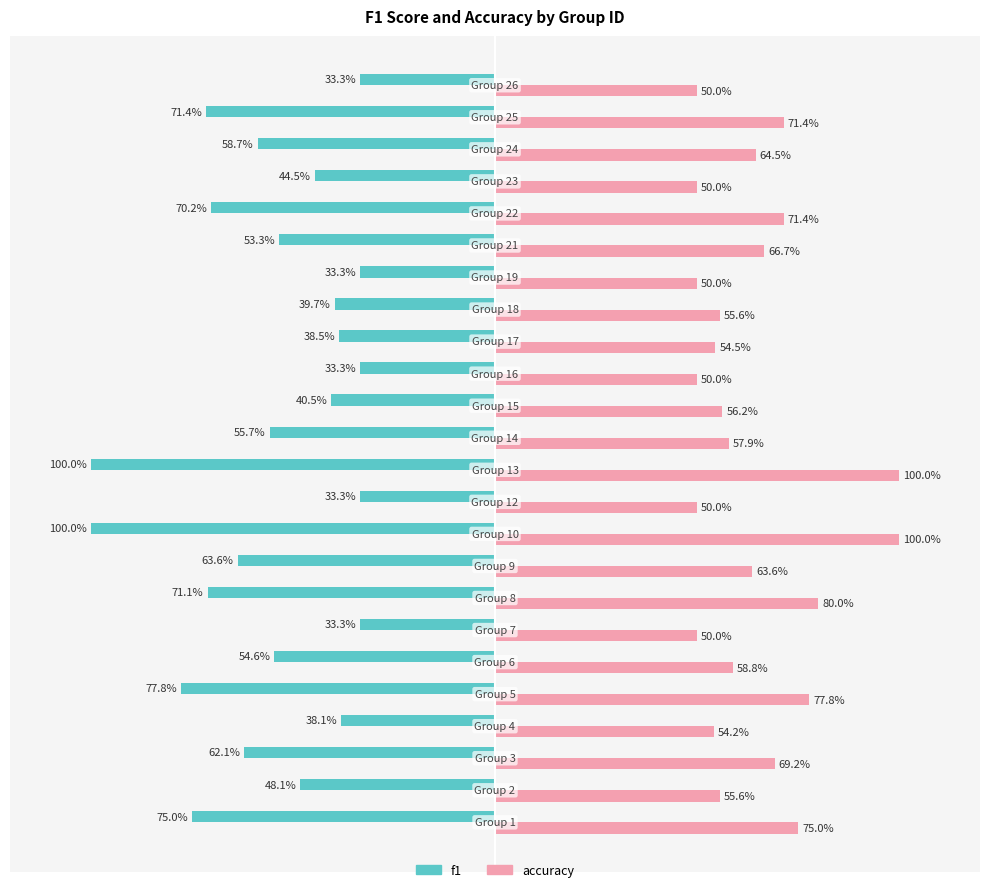

Reading right to left, extract all data points from this chart.

f1: -0.3	-0.7	-0.6	-0.4	-0.7	-0.5	-0.3	-0.4	-0.4	-0.3	-0.4	-0.6	-1.0	-0.3	-1.0	-0.6	-0.7	-0.3	-0.5	-0.8	-0.4	-0.6	-0.5	-0.8
accuracy: 0.5	0.7	0.6	0.5	0.7	0.7	0.5	0.6	0.5	0.5	0.6	0.6	1.0	0.5	1.0	0.6	0.8	0.5	0.6	0.8	0.5	0.7	0.6	0.8